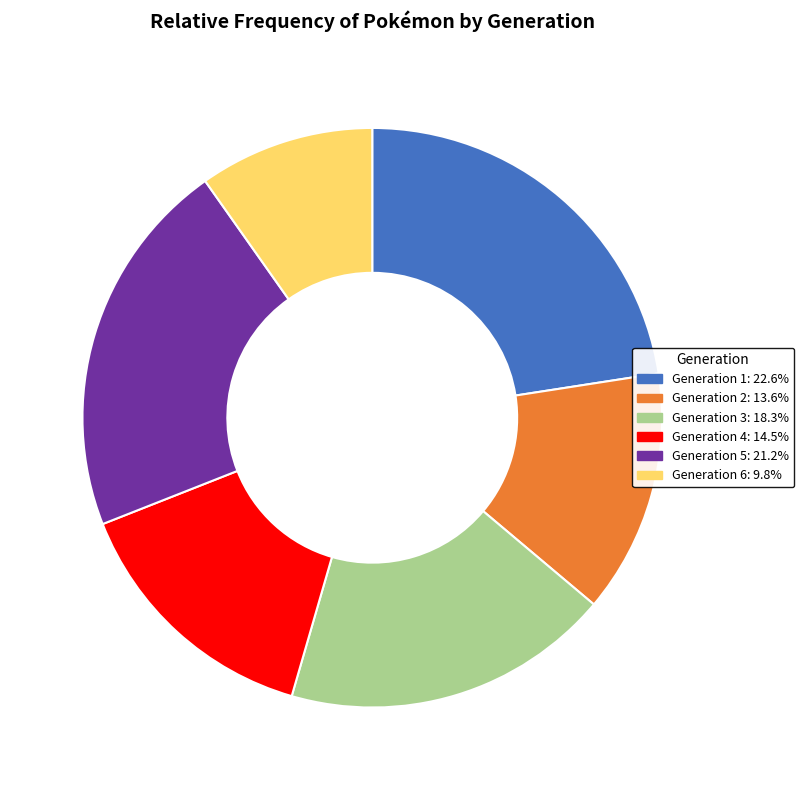

Between Generation 3 and Generation 5, which is larger?

Generation 5